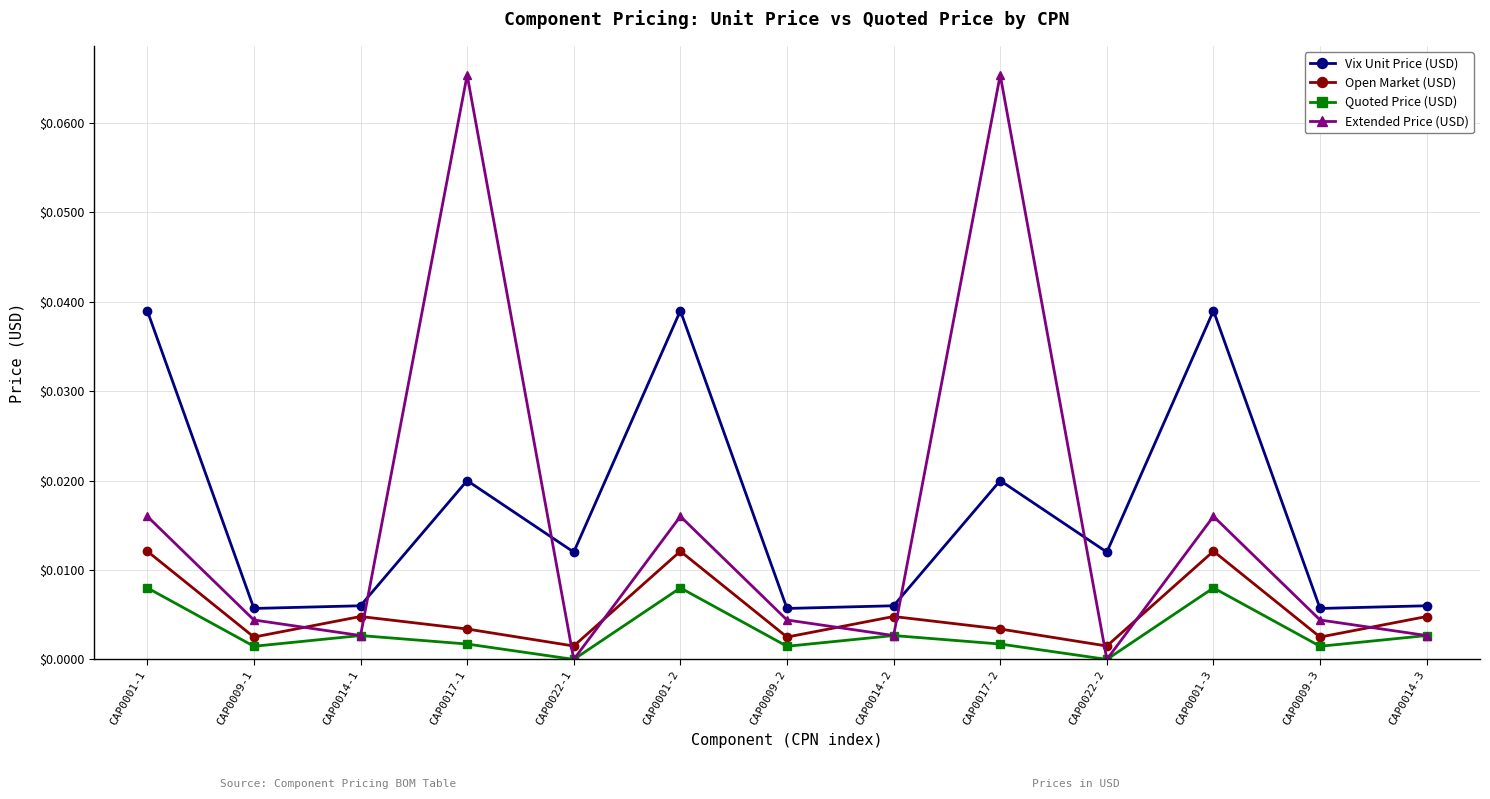

True or false: Extended Price (USD) has a value of 0.0 at CAP0014-1.

True